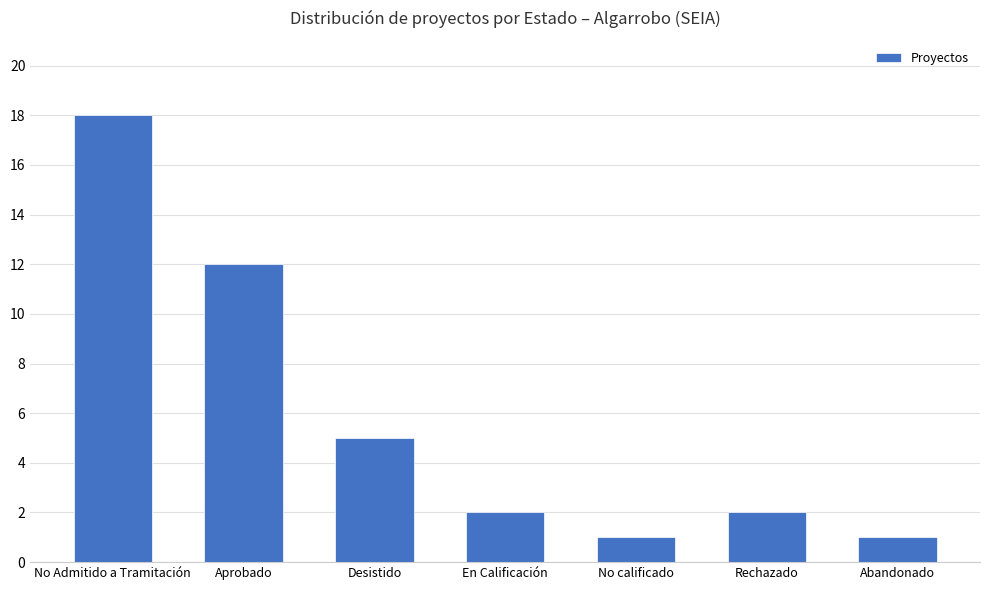

Where does the data first go above 2?

No Admitido a Tramitación